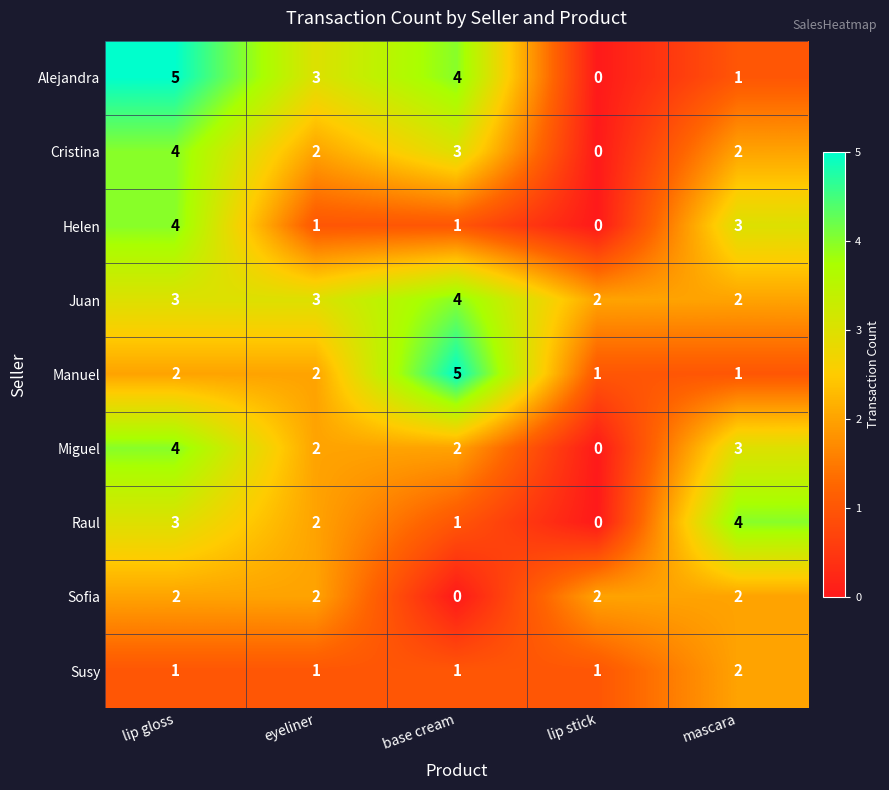

How many distinct data groups are displayed?

9